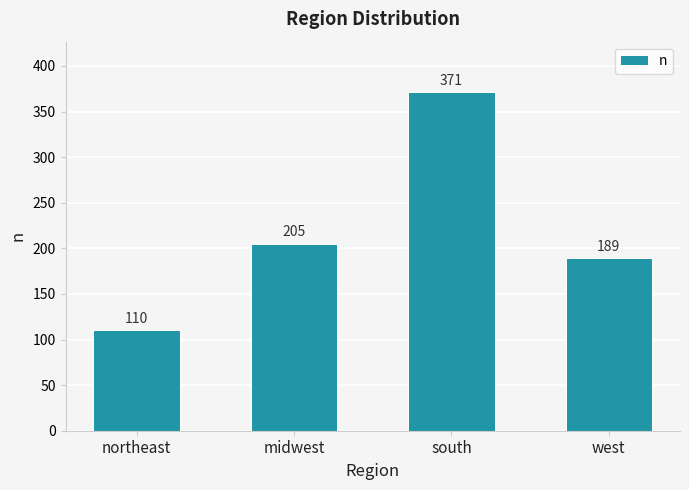

Are the bars horizontal?

No